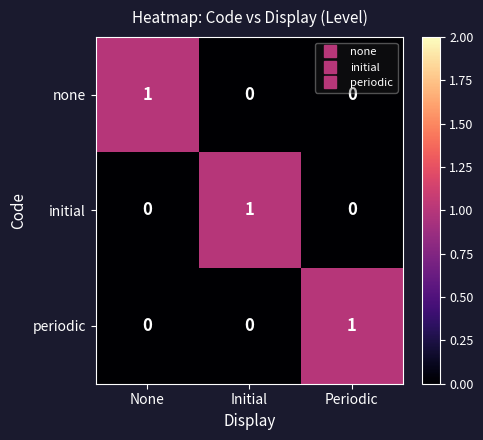

Reading left to right, list all the values displayed in this chart.

none: 1	0	0
initial: 0	1	0
periodic: 0	0	1